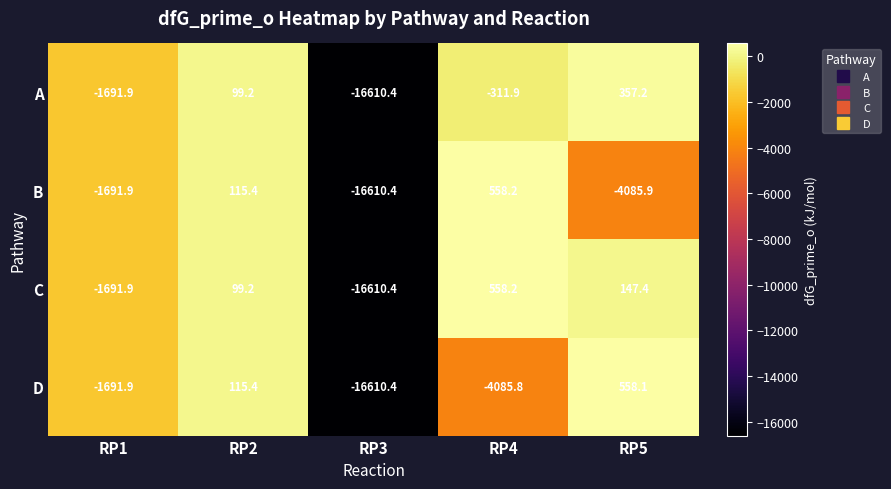

Reading left to right, extract all data points from this chart.

A: RP1=-1691.9	RP2=99.2	RP3=-16610.4	RP4=-311.9	RP5=357.2
B: RP1=-1691.9	RP2=115.4	RP3=-16610.4	RP4=558.2	RP5=-4085.9
C: RP1=-1691.9	RP2=99.2	RP3=-16610.4	RP4=558.2	RP5=147.4
D: RP1=-1691.9	RP2=115.4	RP3=-16610.4	RP4=-4085.8	RP5=558.1